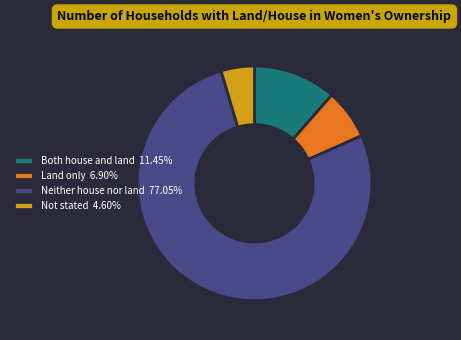

Count the number of slices in the pie.

4